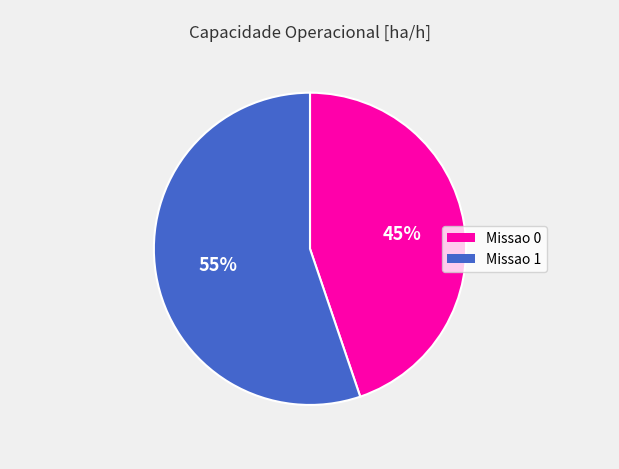

Do Missao 1 and Missao 0 together represent more than half of the pie?

Yes